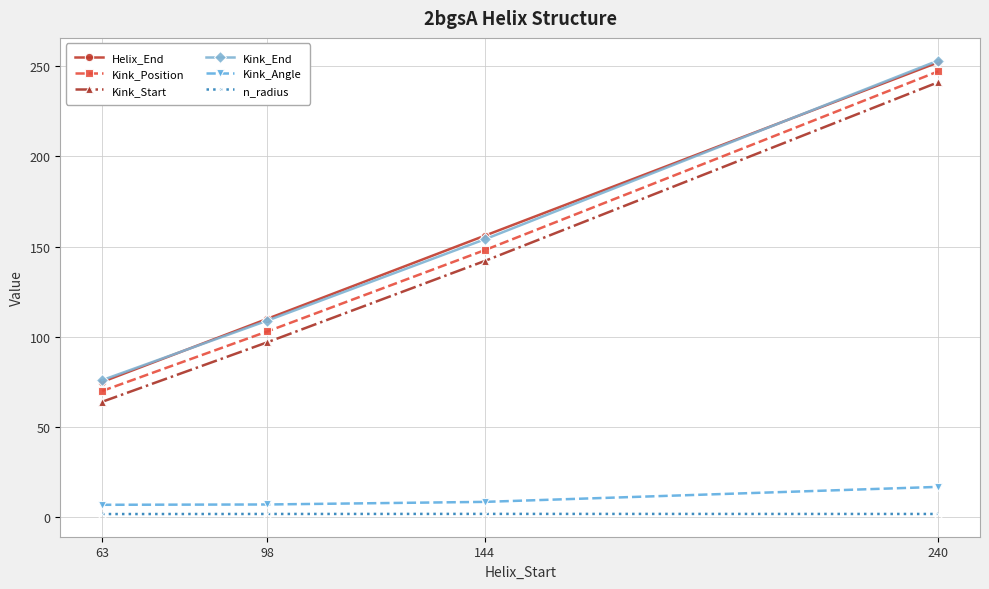

True or false: Kink_Angle has more than 1 interior local peaks.

False